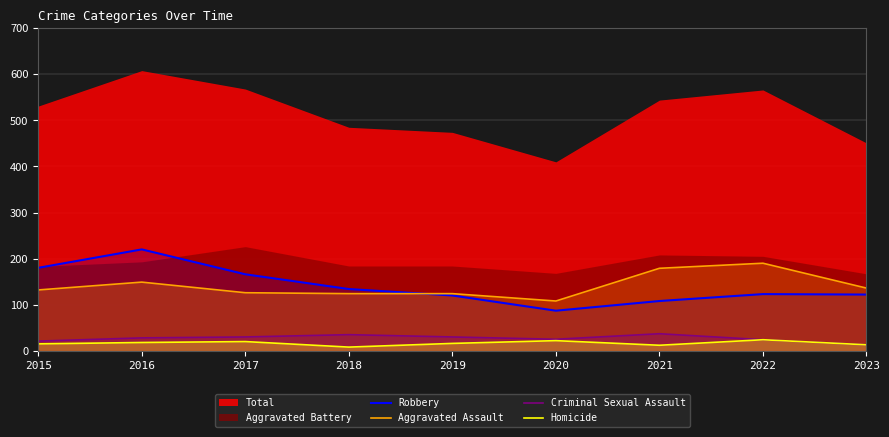

What is the maximum value for Aggravated Assault?

190